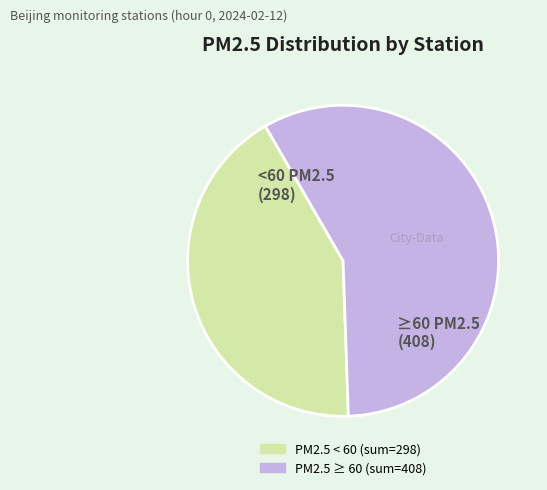

How many slices are in this pie chart?

2